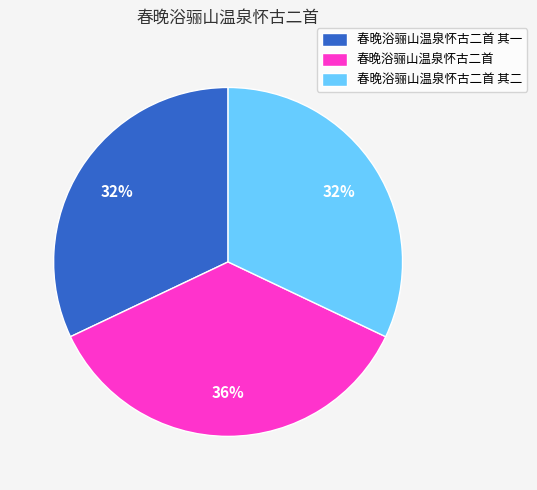

True or false: 春晚浴骊山温泉怀古二首 其二 accounts for 38% of the total.

False